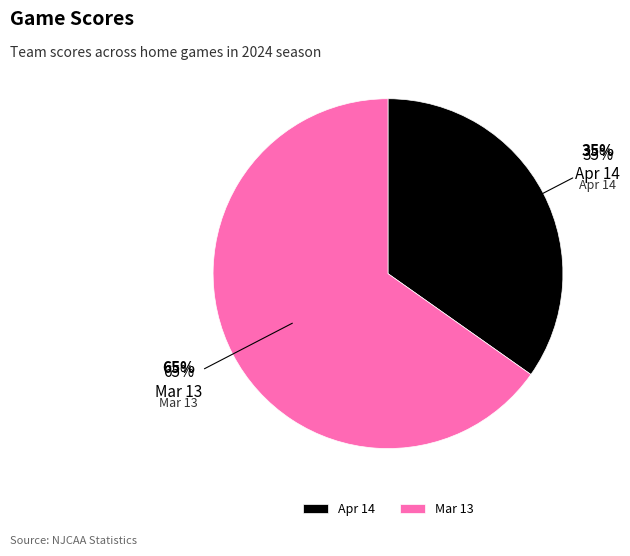

To the nearest percent, what is the combined percentage of Apr 14 and Mar 13?

100%